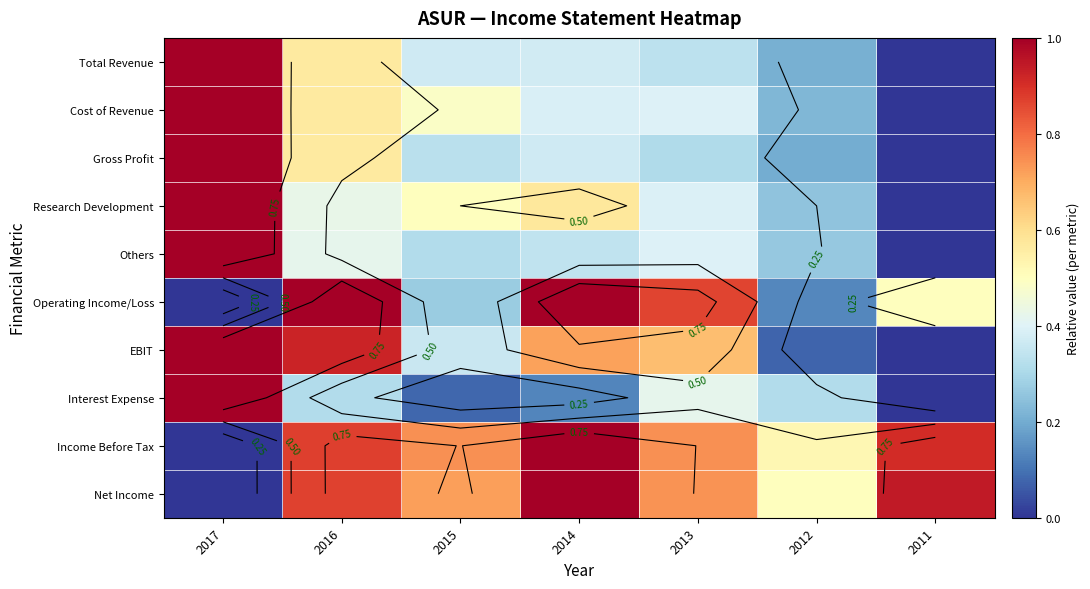

What is the approximate value of Interest Expense at 2013?

0.4